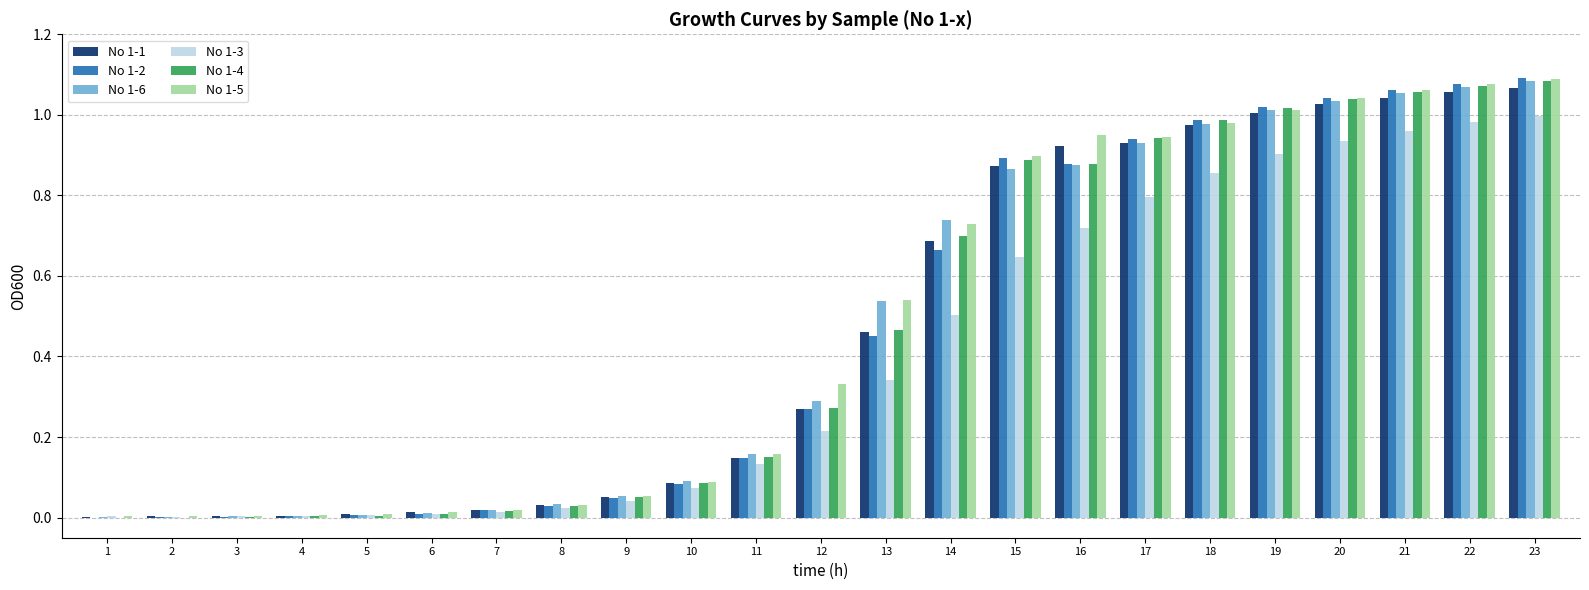

How many distinct data groups are displayed?

6